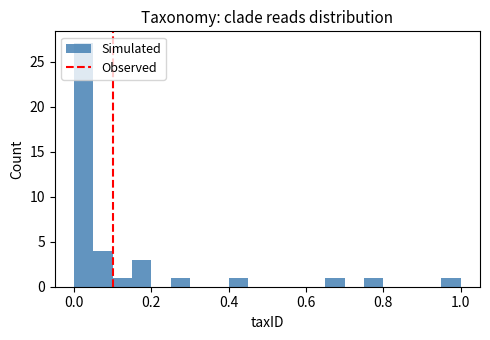

Read against the x-axis, roughly where is the centre of the tallest bar?

0.02